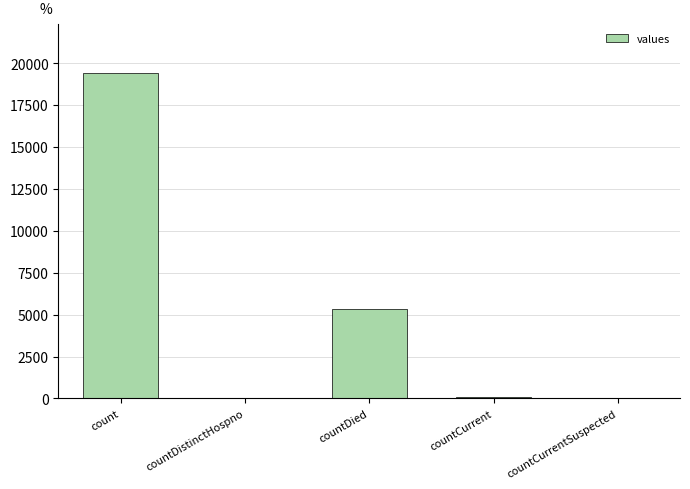

What is the greatest value displayed?

19420